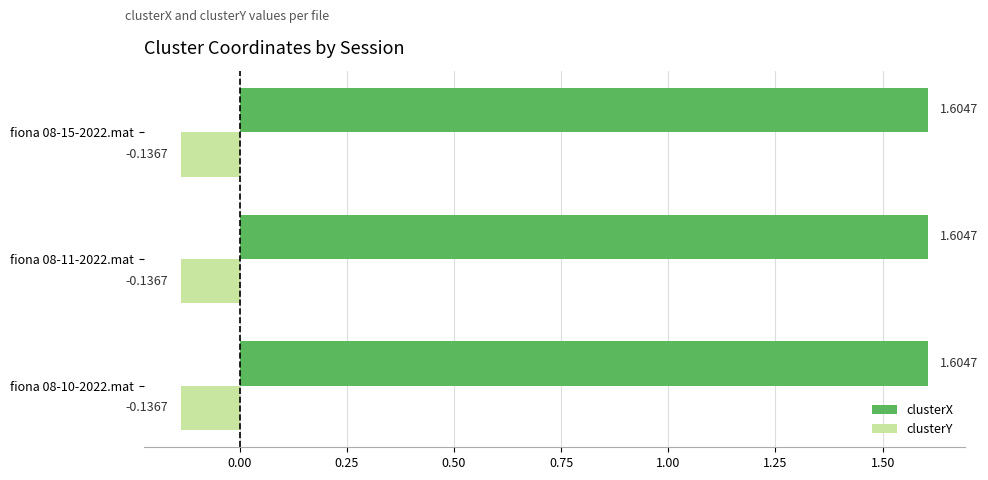

Which series has the largest total across all categories?

clusterX